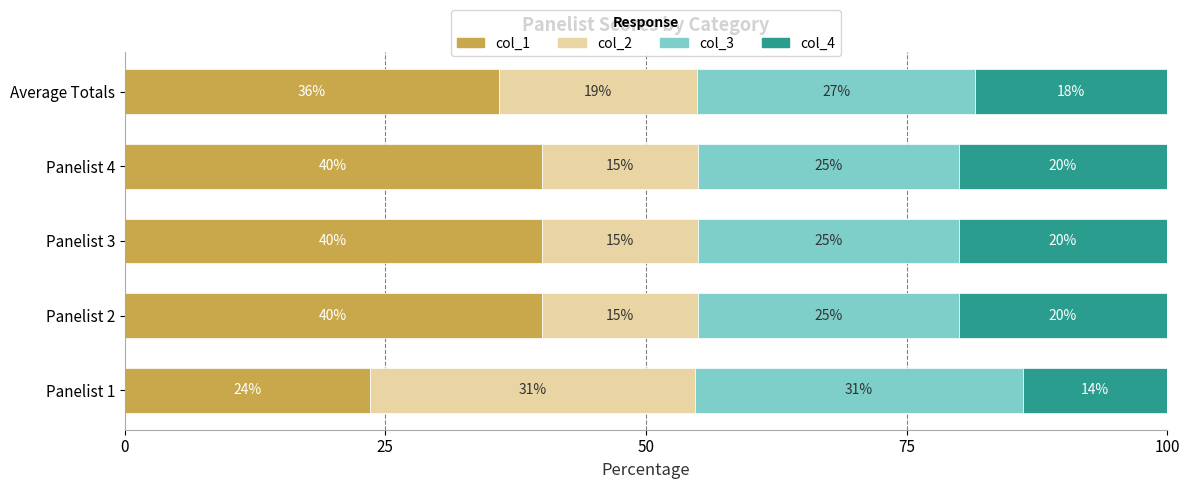

At which label is col_1 closest to 31?

Average Totals